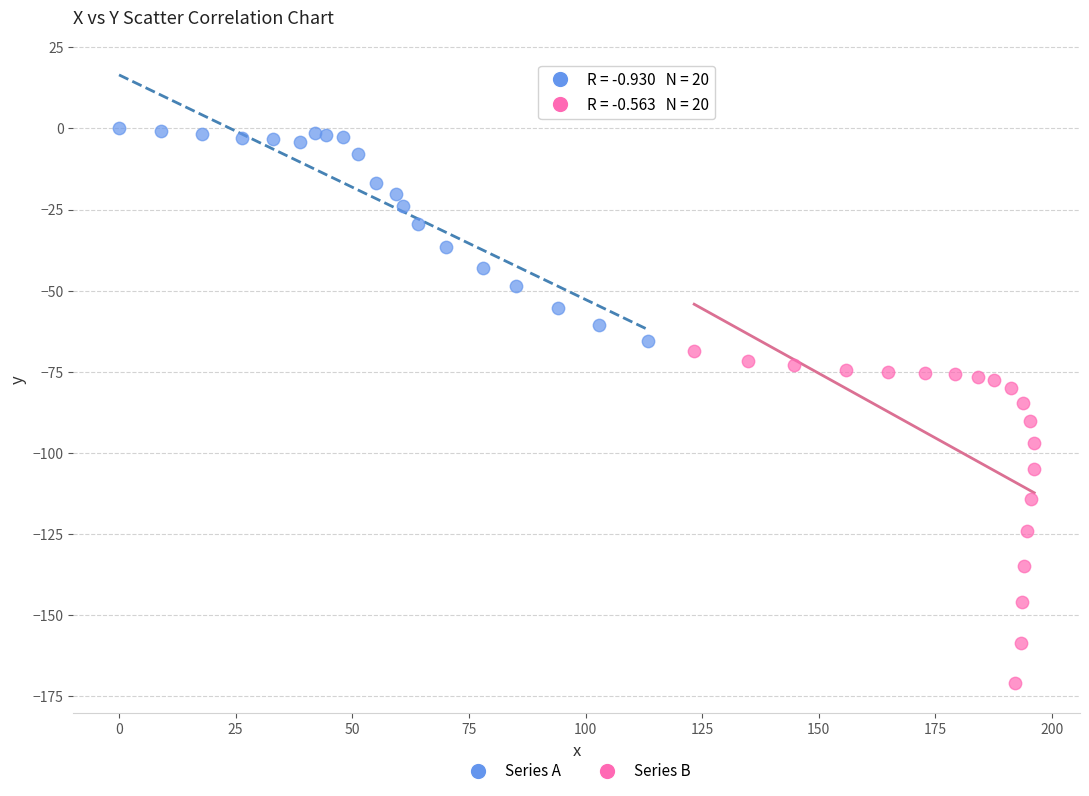

Which series reaches the minimum Y coordinate?

Series B